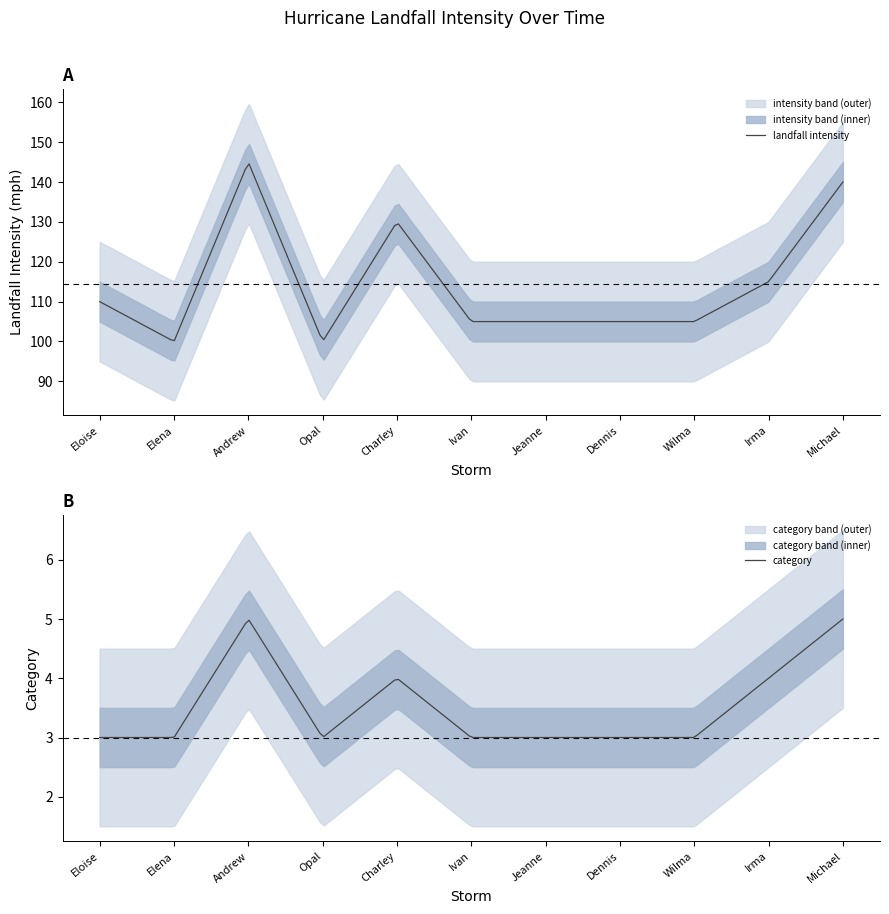

At which category does the chart reach its peak across all series?

Andrew